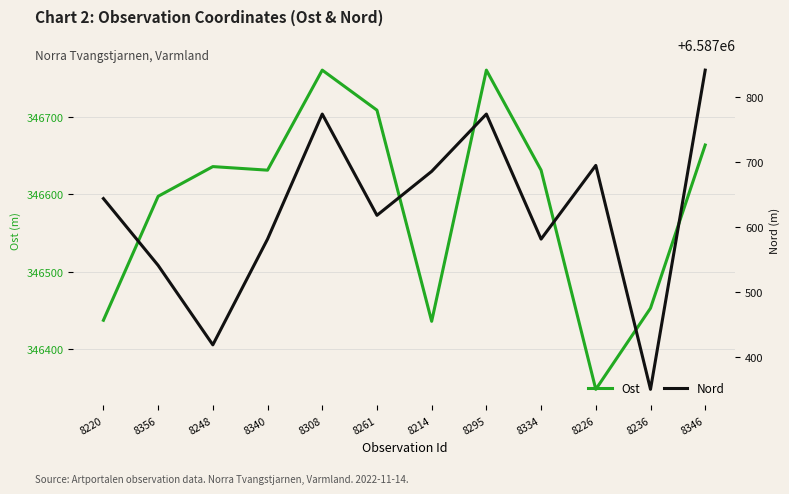

Reading left to right, what are all the values shown in this chart?

Ost: 346437.1	346597.3	346635.8	346631.2	346760.5	346708.7	346435.7	346760.5	346631.2	346347.8	346452.7	346663.7
Nord: 6587643.5	6587540.6	6587418.2	6587581.0	6587773.6	6587617.7	6587685.3	6587773.6	6587581.0	6587694.5	6587349.7	6587841.2